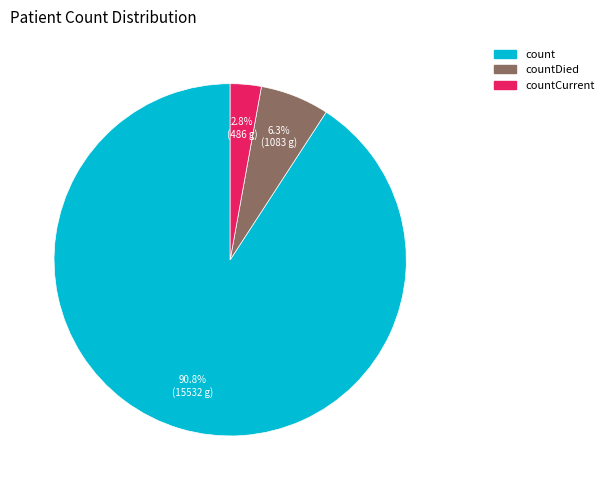

Is there a majority slice in this chart?

Yes